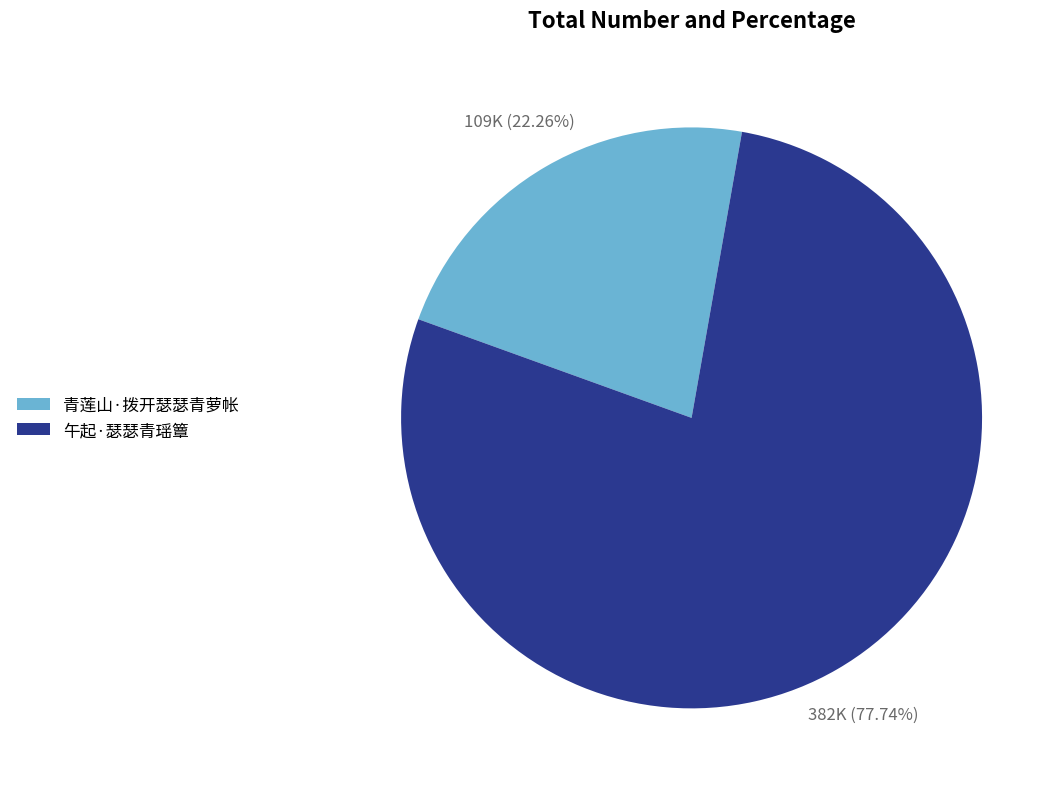

To the nearest percent, what percentage of the pie is 青莲山·拨开瑟瑟青萝帐?

22%